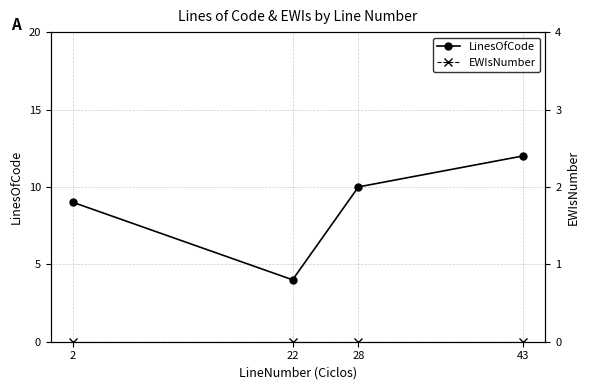

What are all the series names shown in the legend?

LinesOfCode, EWIsNumber